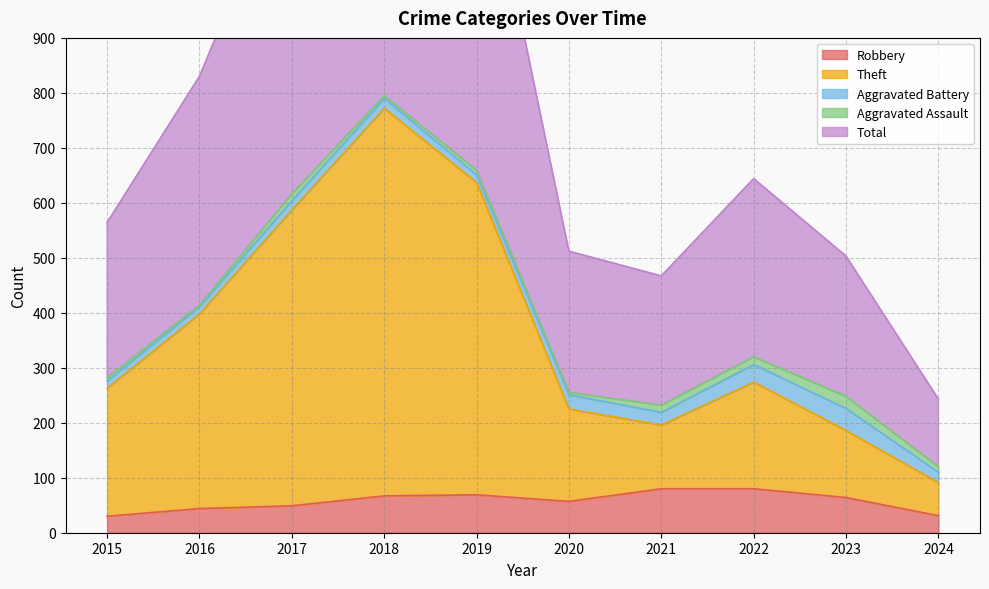

True or false: Robbery has a value of 20 at 2016.

False